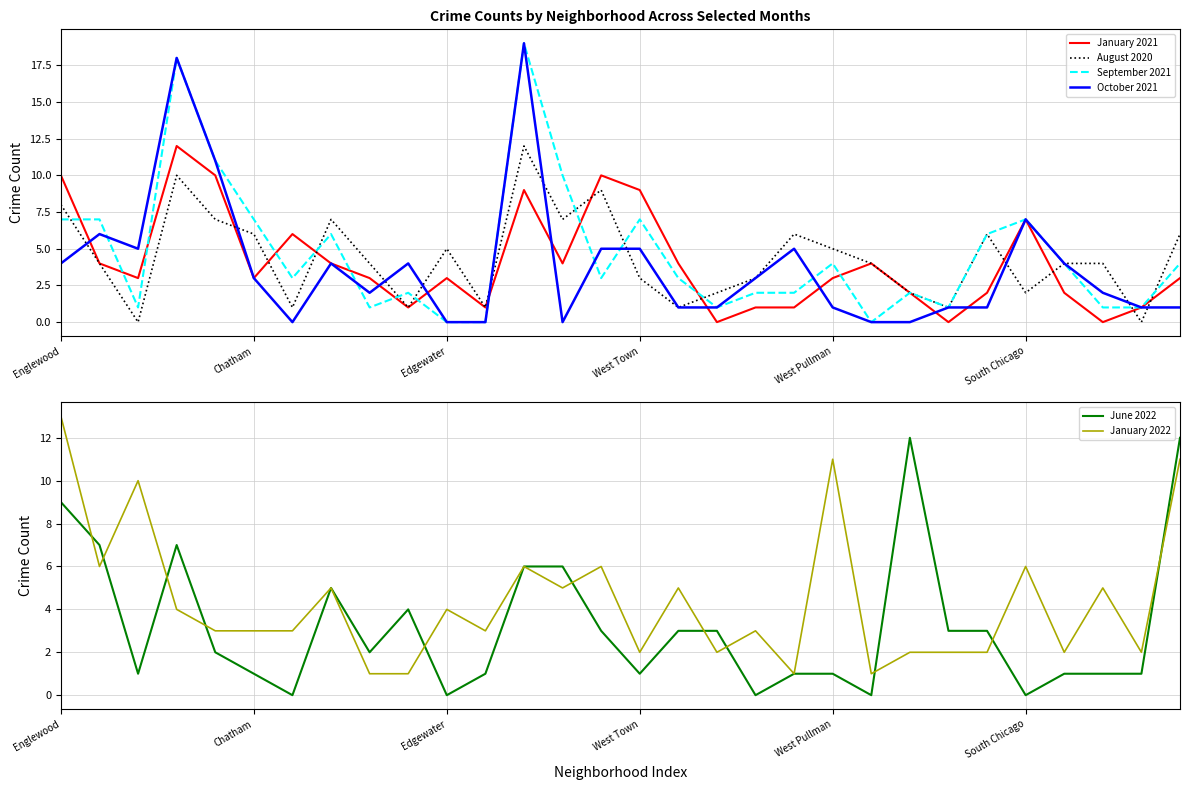

What is the maximum value for January 2021?

12